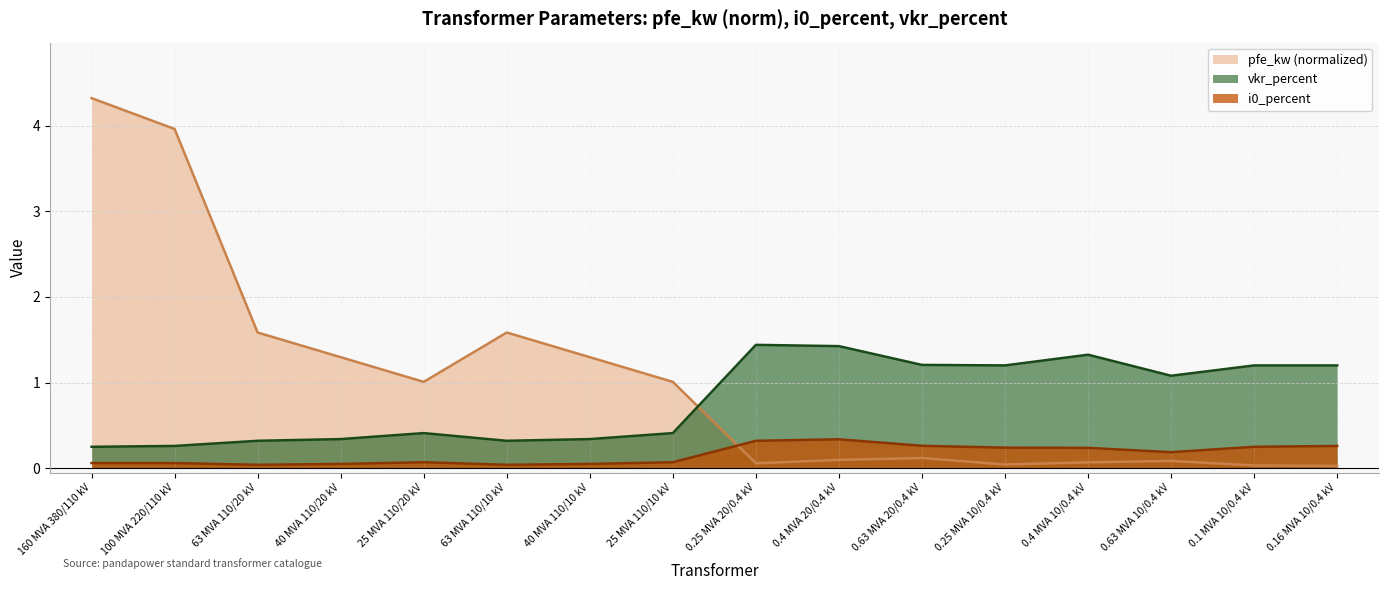

In i0_percent, how many points are higher than both neighbors (excluding endpoints)?

2